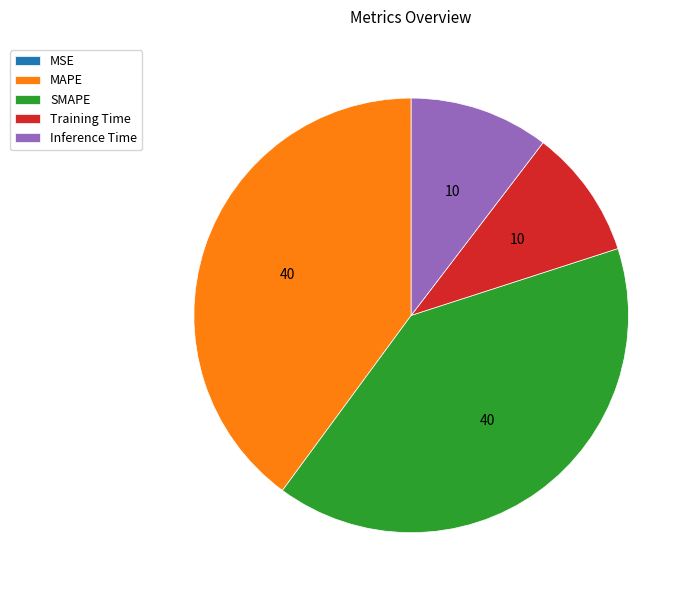

Do Training Time and Inference Time together represent more than half of the pie?

No